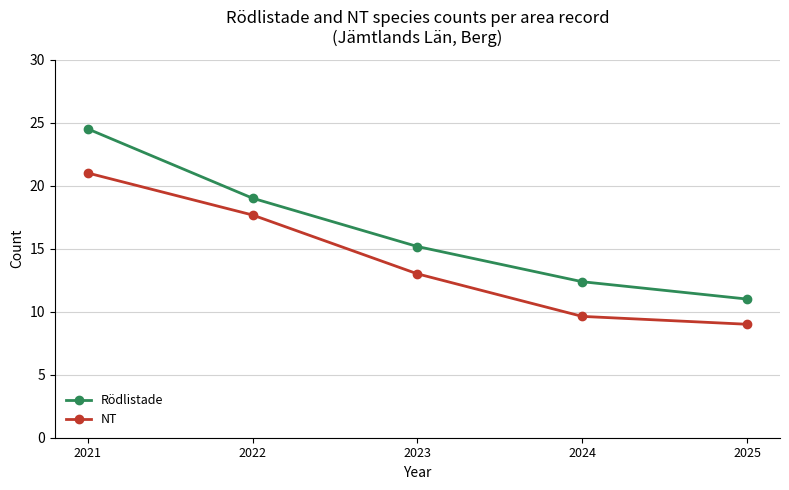

What is the difference between the NT values at 2025 and 2021?

12.0